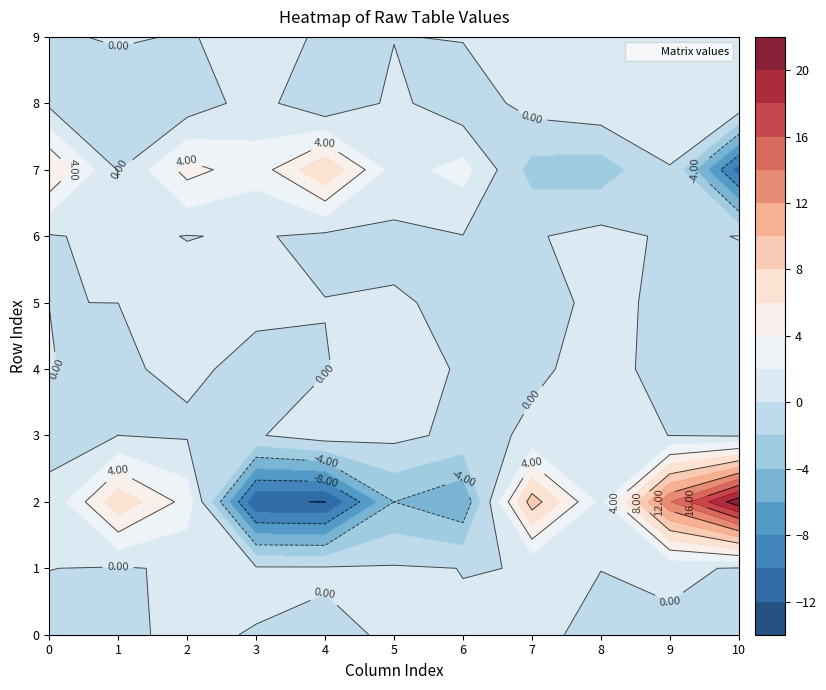

Count the number of categories in the chart.

11